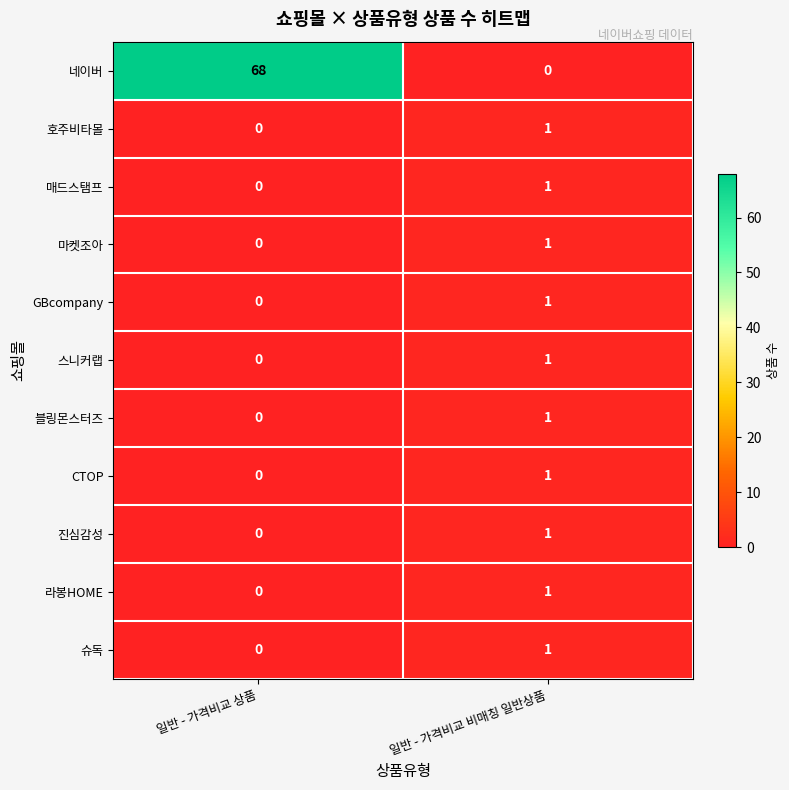

List the labels in order of 블링몬스터즈 value, smallest first.

일반 - 가격비교 상품, 일반 - 가격비교 비매칭 일반상품